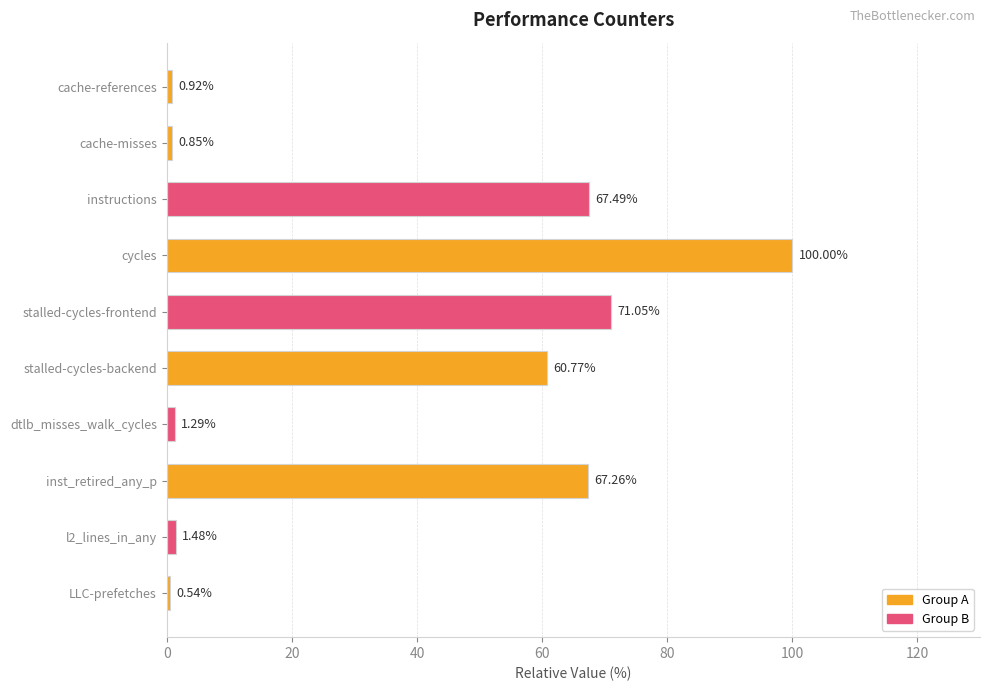

What is the change in value from instructions to stalled-cycles-frontend?

+3.6